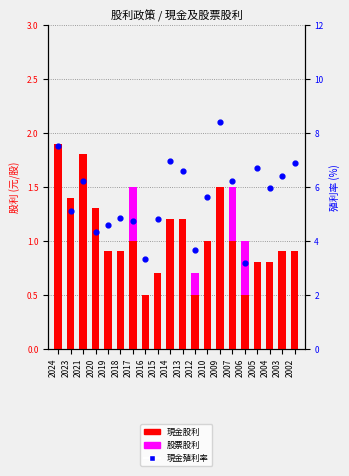

At how many categories does at least one series exceed 3?

20